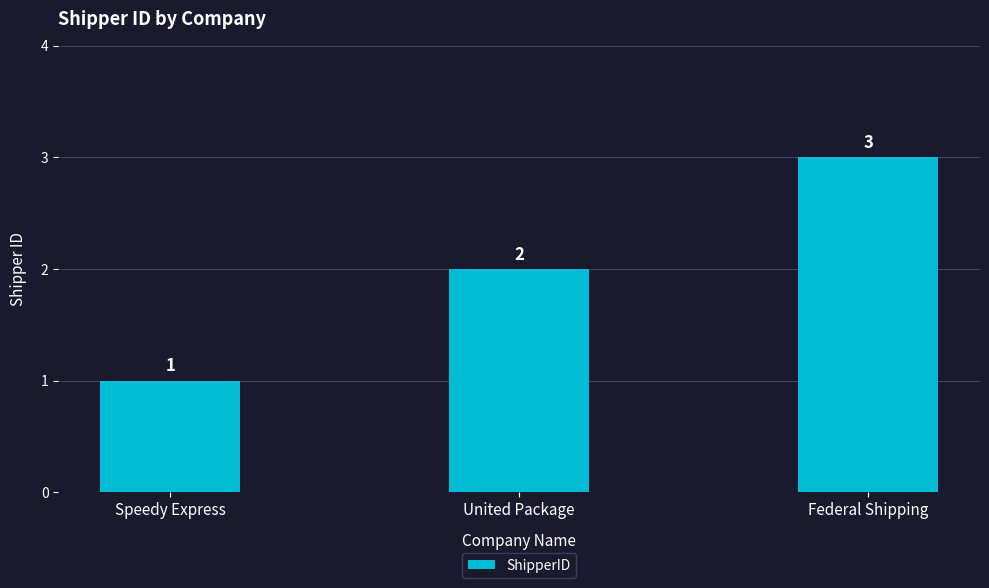

What is the label of the 3rd bar from the left?

Federal Shipping